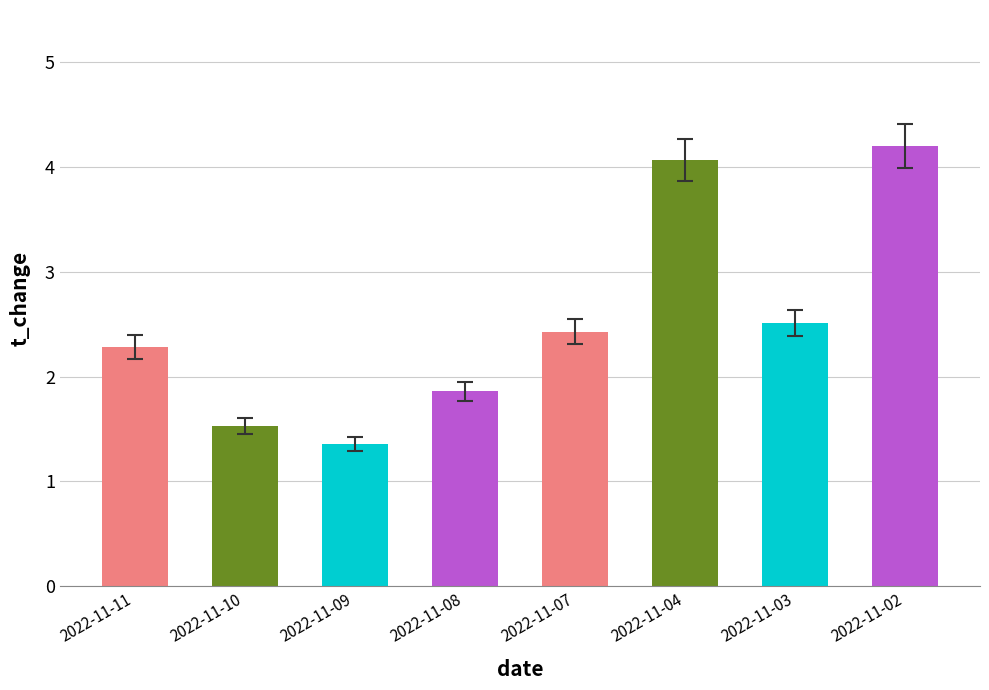

Between 2022-11-04 and 2022-11-10, which is larger?

2022-11-04